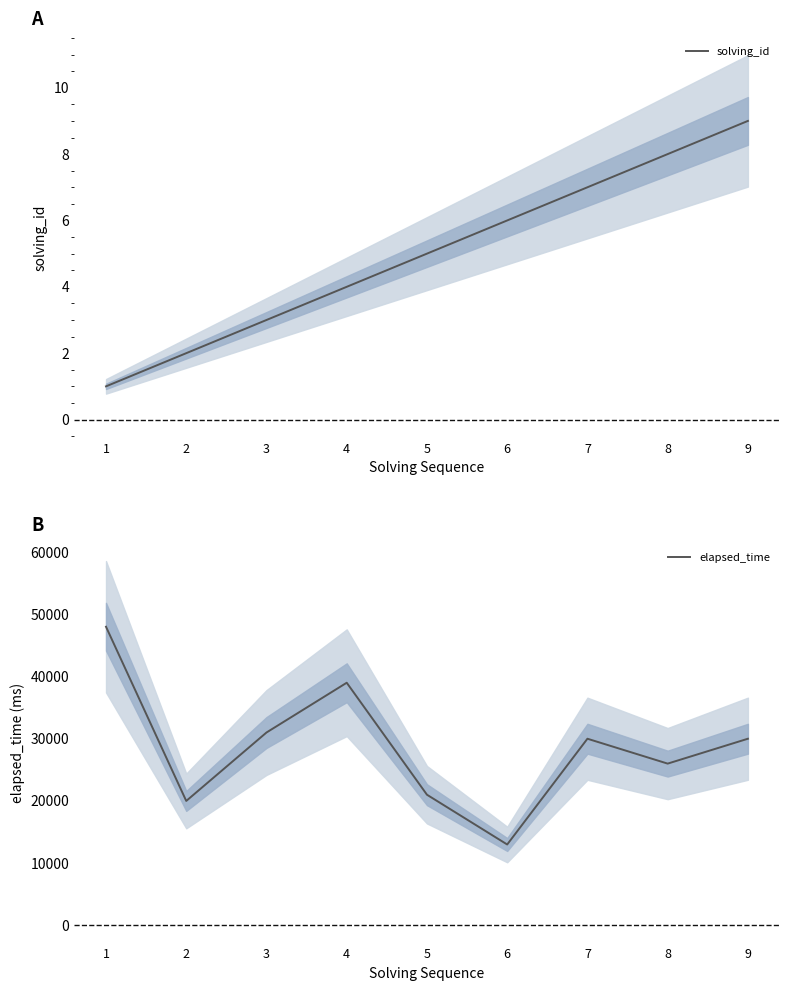

What is the difference between the second highest and second lowest values in the elapsed_time series?

19000